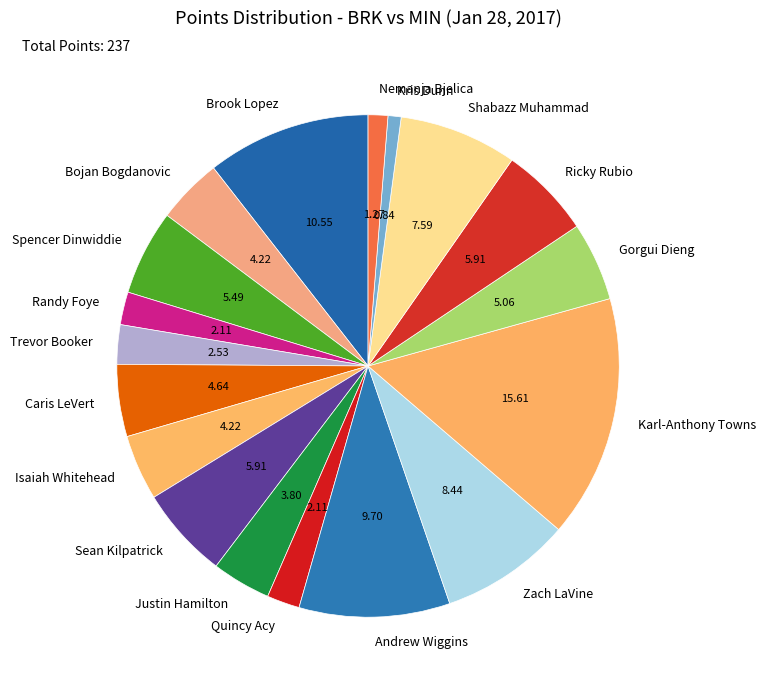

Does any single category account for the majority?

No